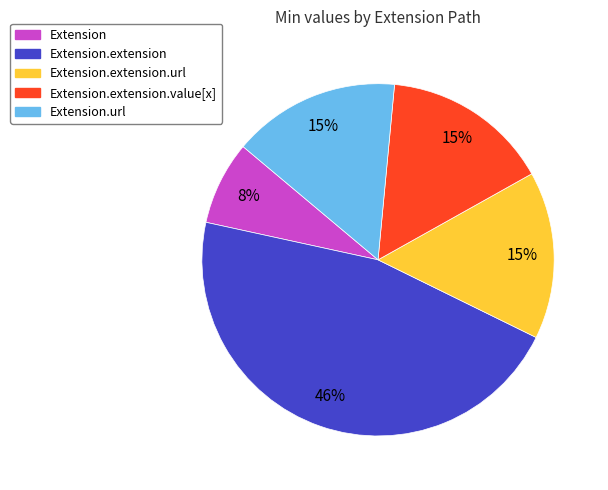

To the nearest percent, what is the average slice percentage?

20%